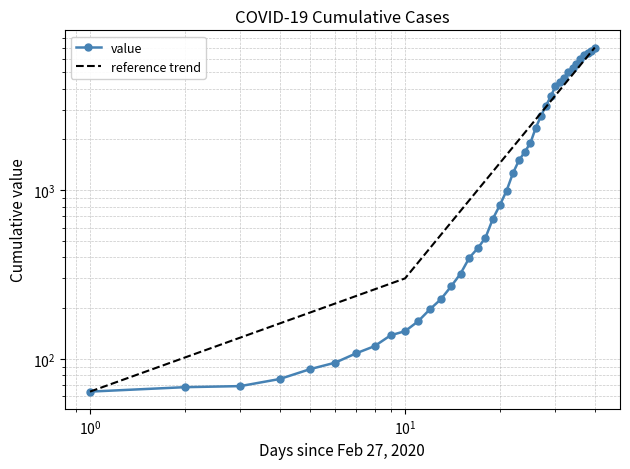

What is the difference between the values at 2020-03-12 and 2020-03-29?

4305